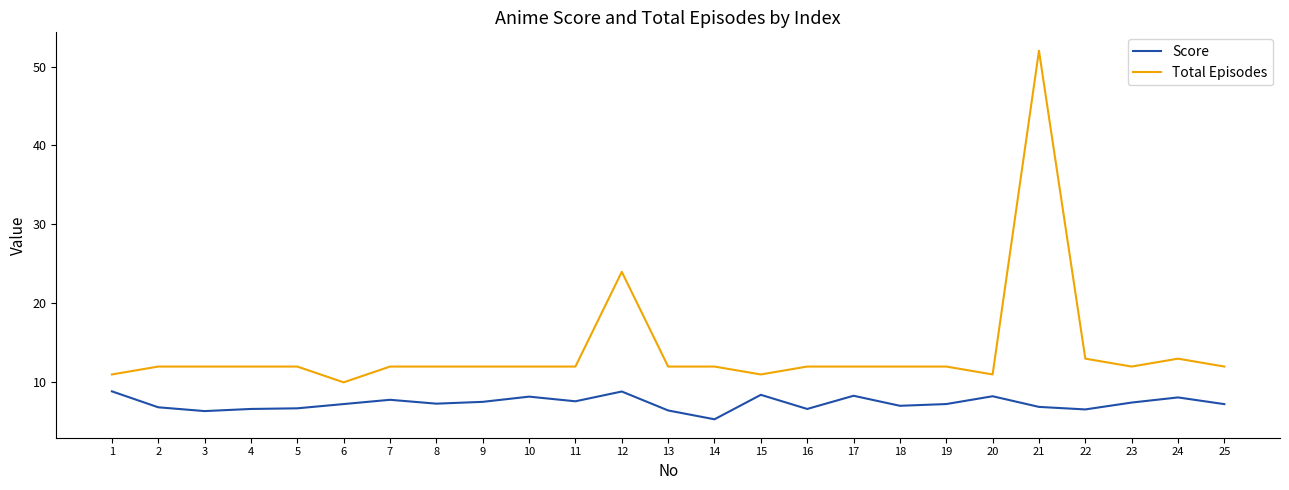

Rank the series at 14 from lowest to highest value.

Score, Total Episodes